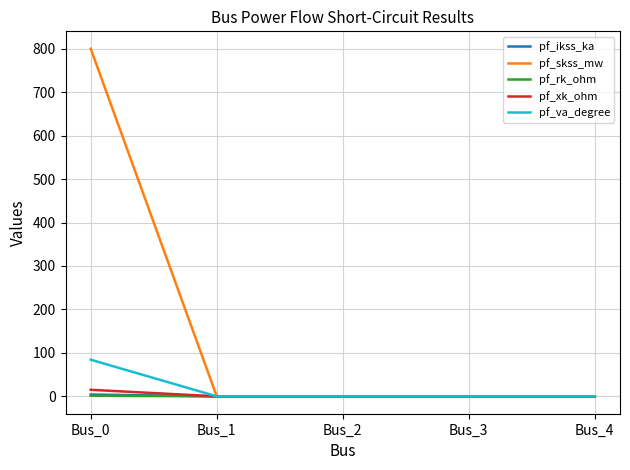

How many series are shown in this chart?

5